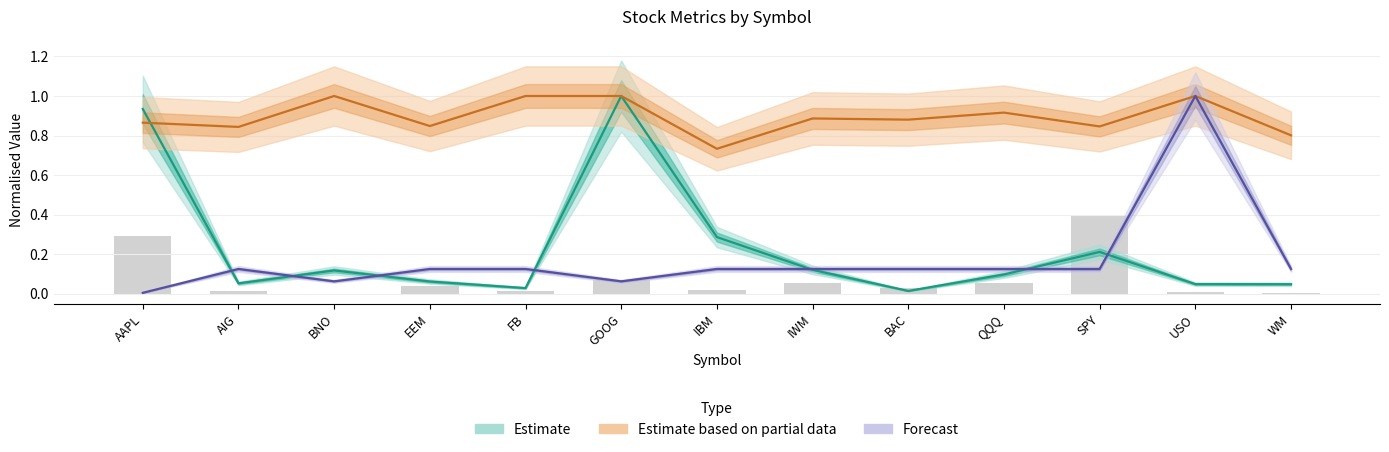

At how many categories does at least one series exceed 0?

13